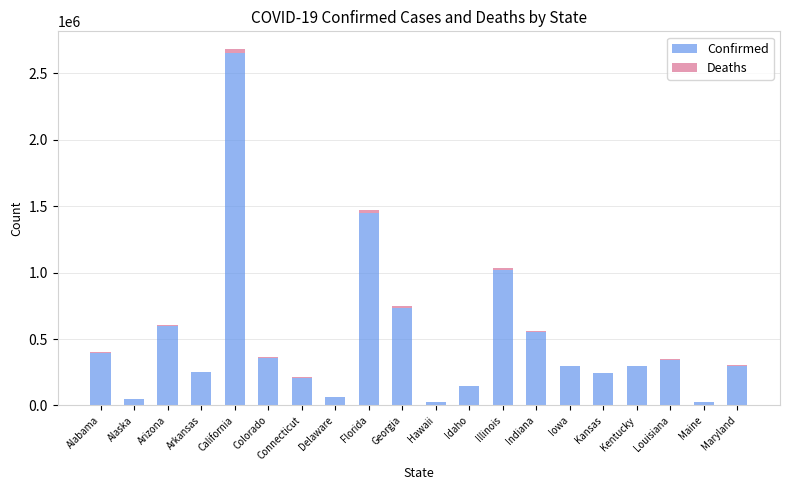

At which category is the sum across all series the highest?

California